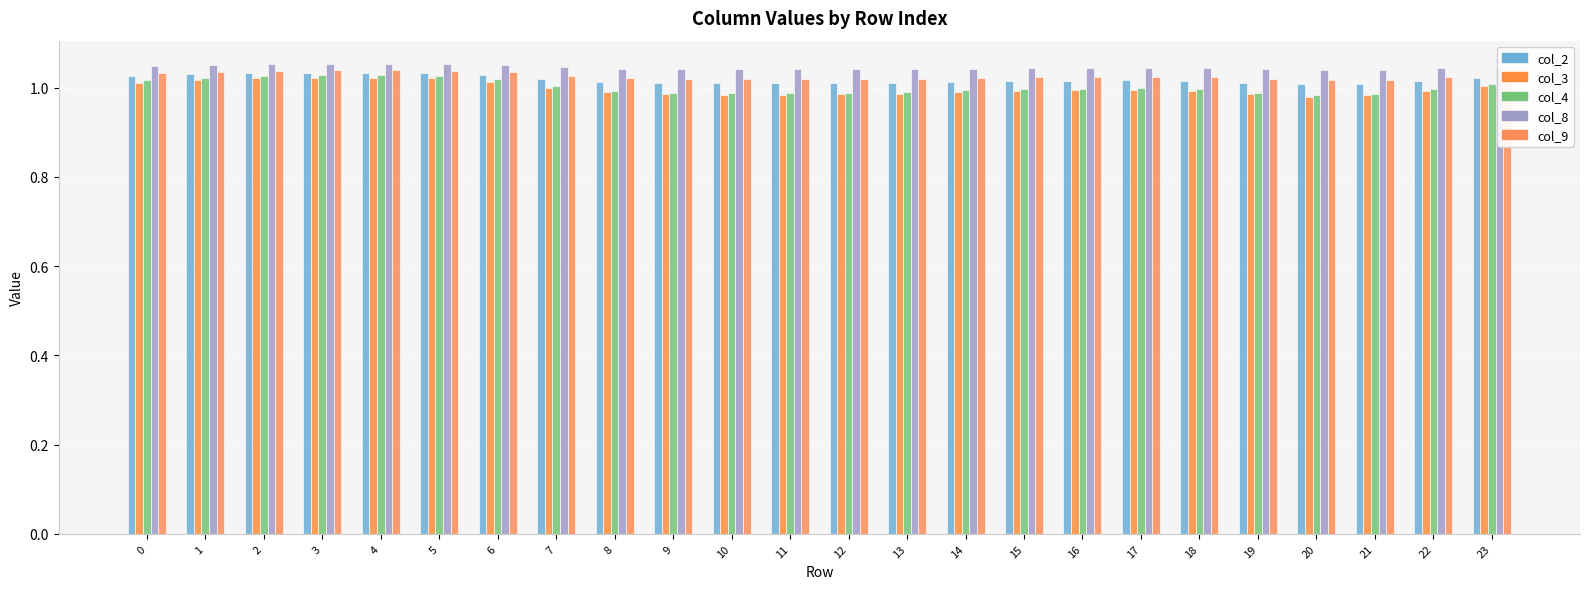

At which category is the sum across all series the highest?

4